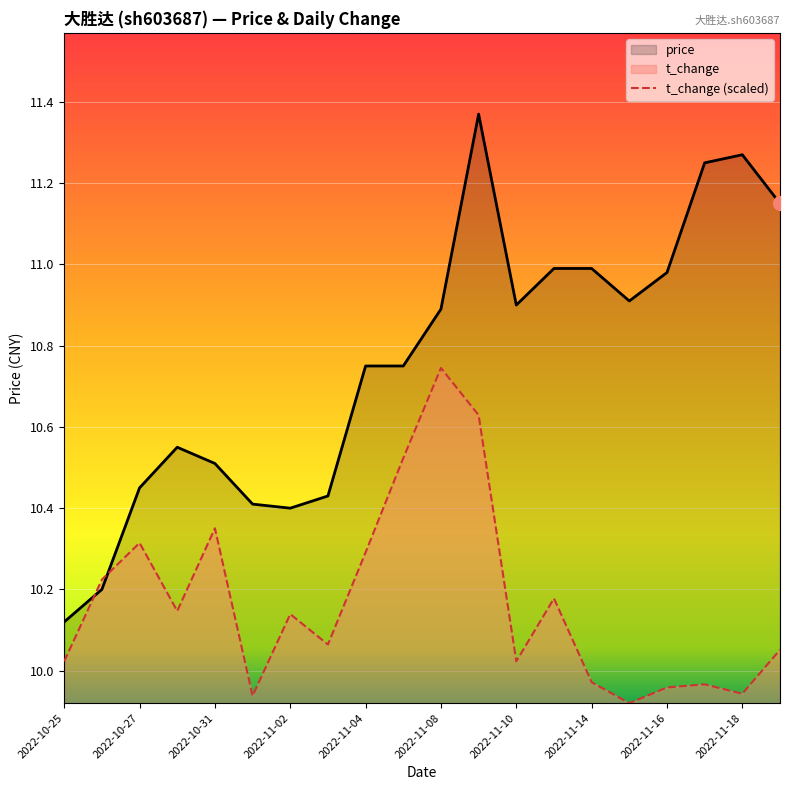

Which series has the widest spread of values?

price